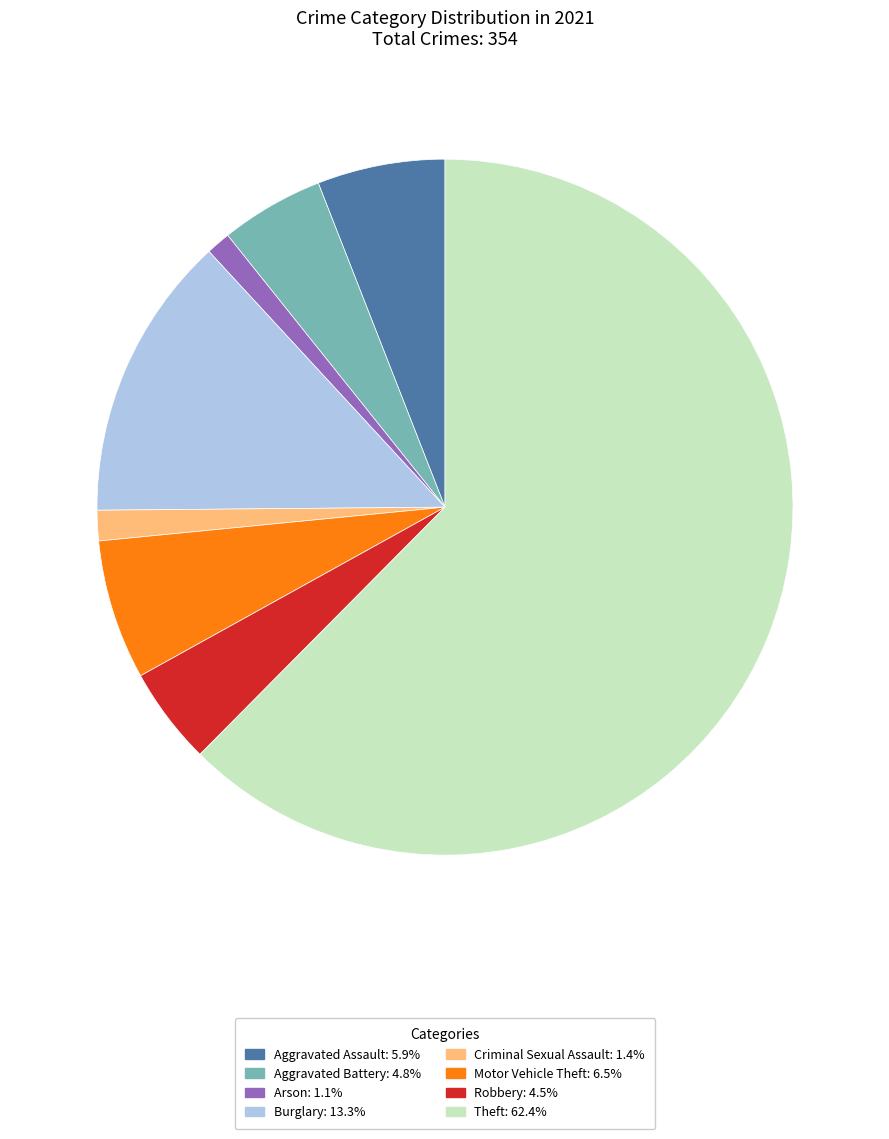

Does any single category account for the majority?

Yes